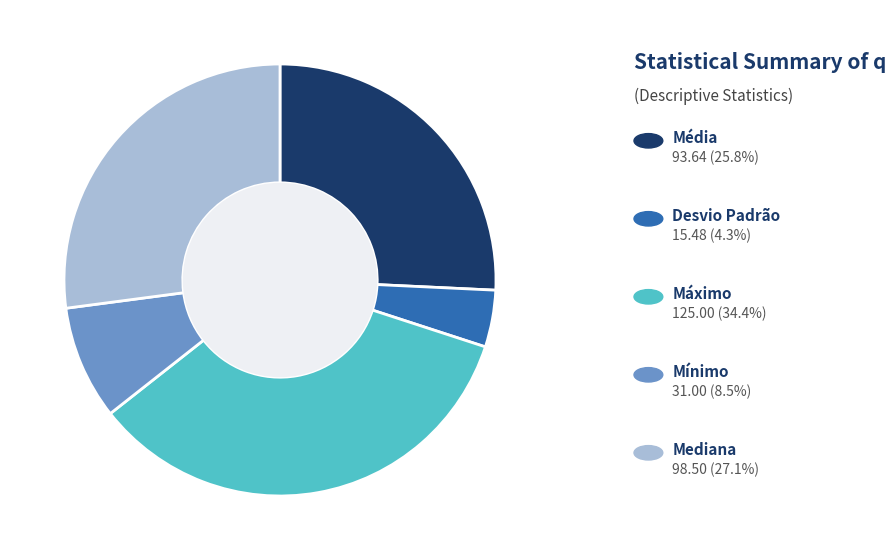

Is there a majority slice in this chart?

No